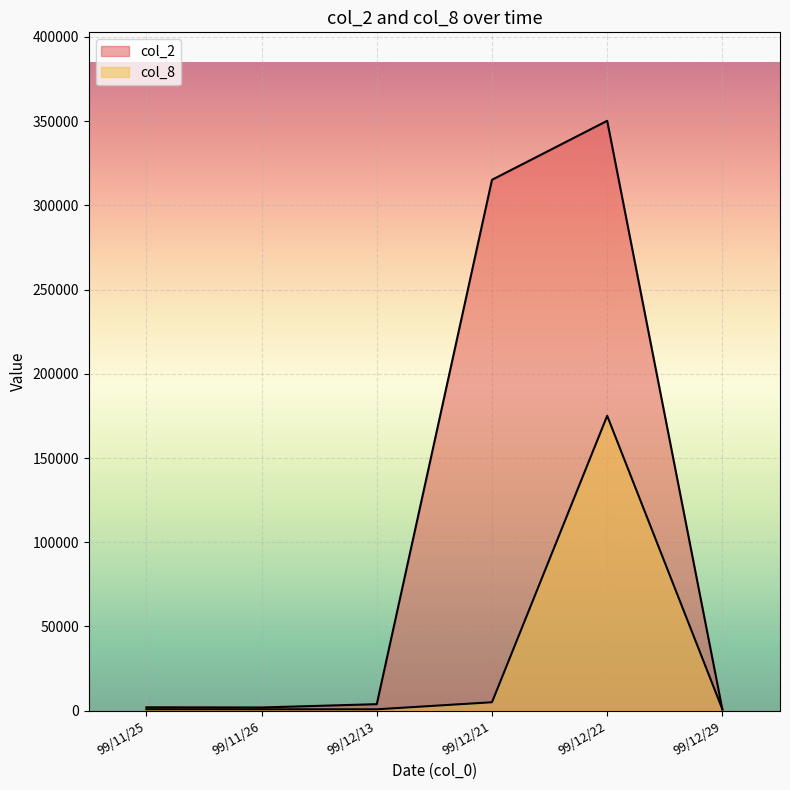

Between 99/12/22 and 99/12/21, which is larger?

99/12/22